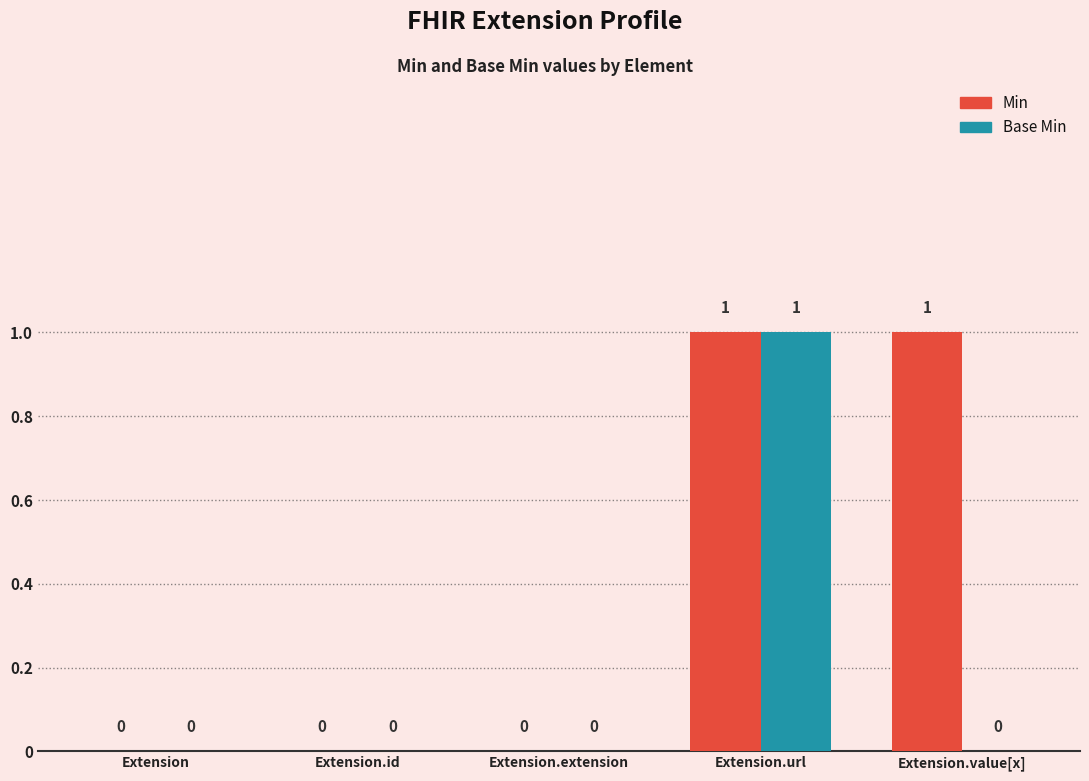

Which series has the largest total across all categories?

Min